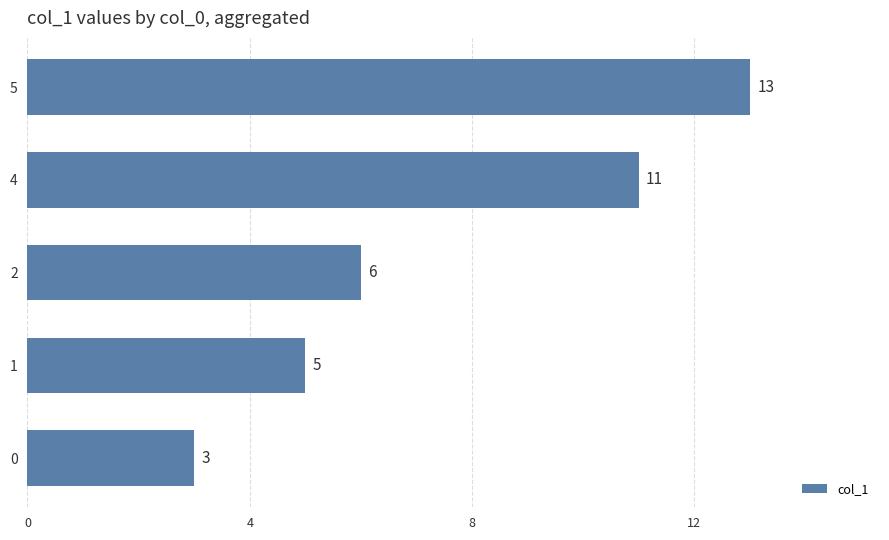

How many data points does each series have?

5